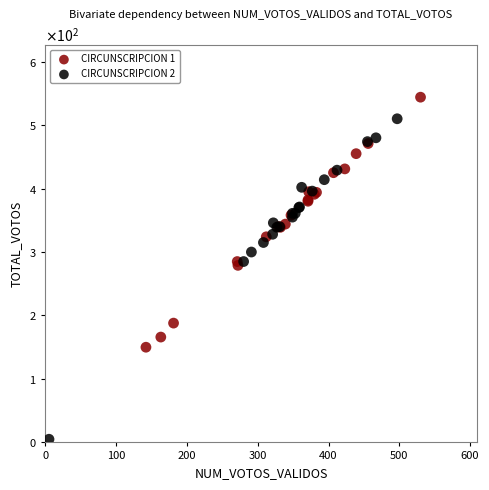

Which series contains the lowest Y value?

CIRCUNSCRIPCION 2